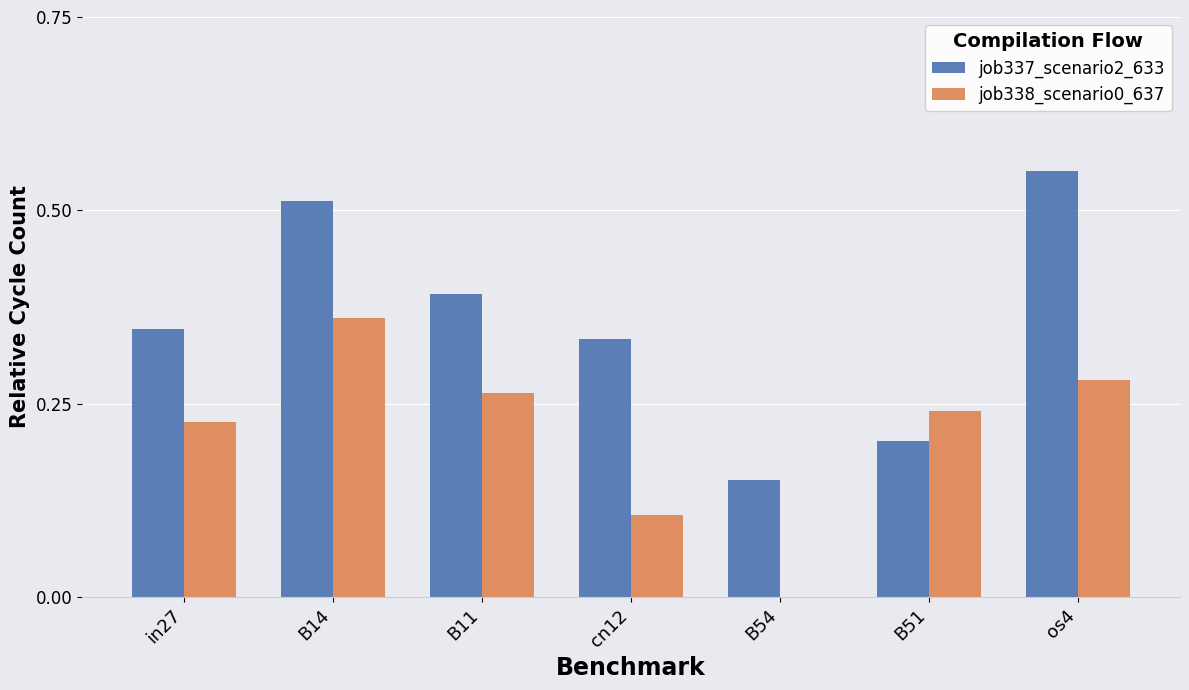

What is the sum of all job338_scenario0_637 values?

1.5